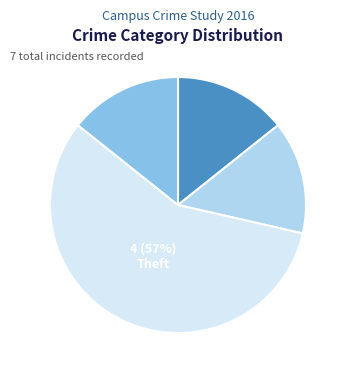

Does any single category account for the majority?

Yes